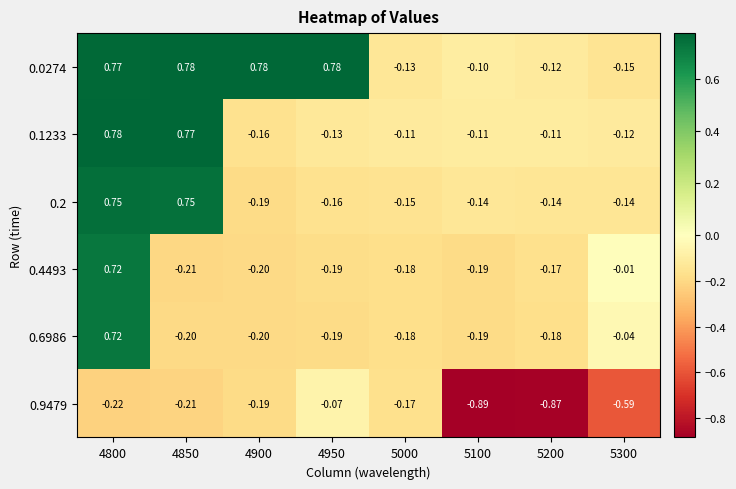

Is the value of 0.9479 at 5200 greater than the value of 0.6986 at 5200?

No